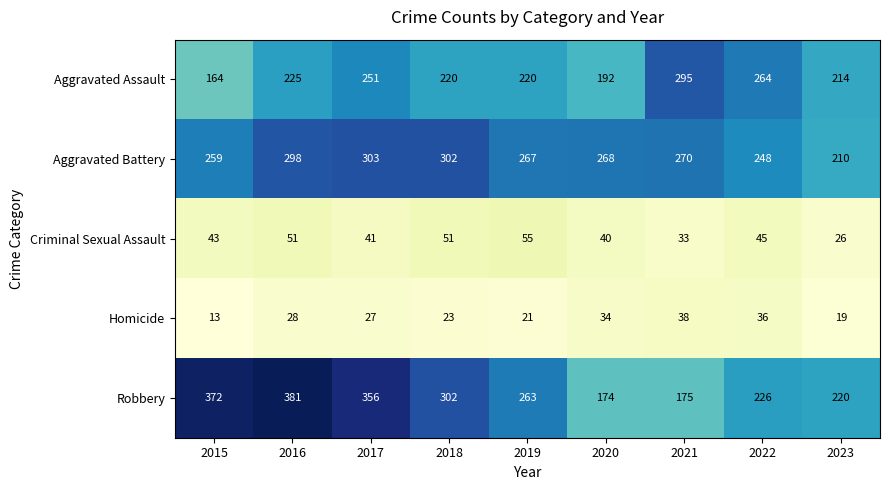

Which category has the highest value across all series?

2016